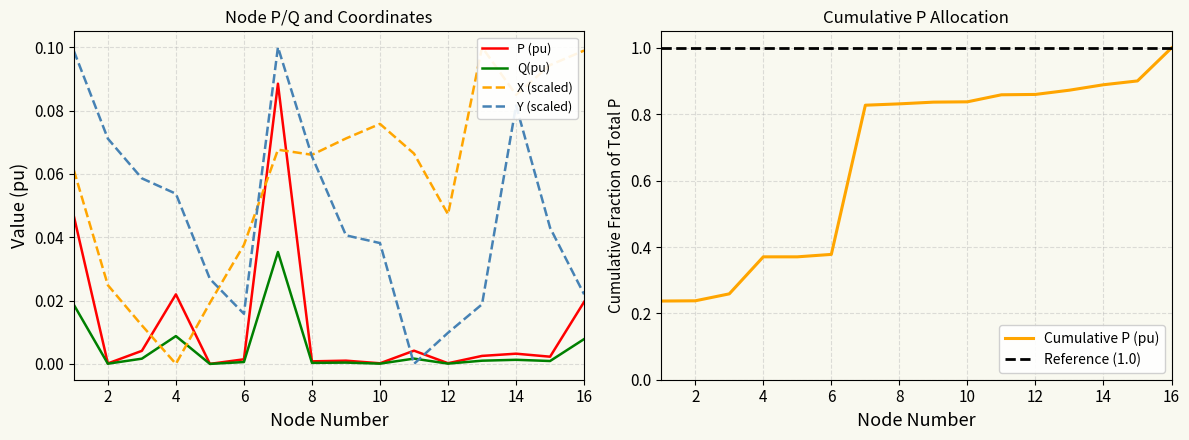

Between 4 and 2, which is larger?

4